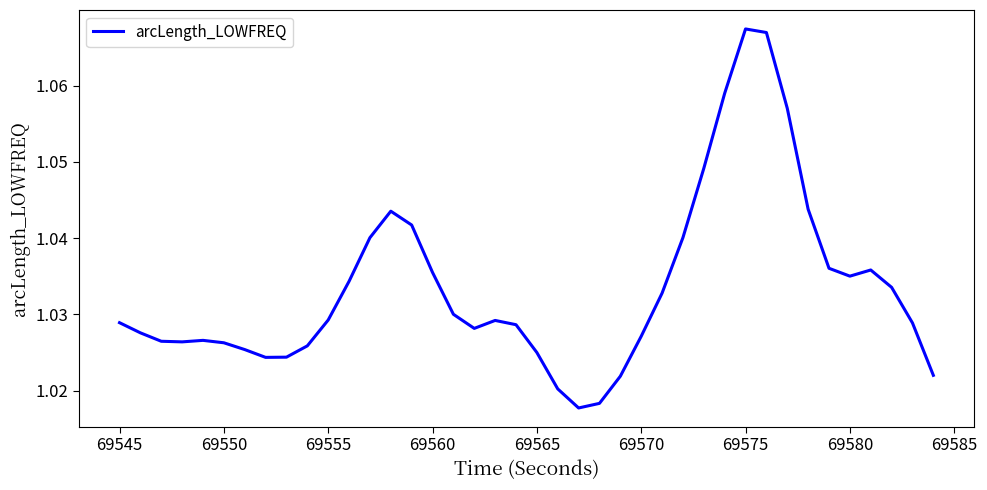

How many points are higher than both their immediate neighbors (excluding endpoints)?

5